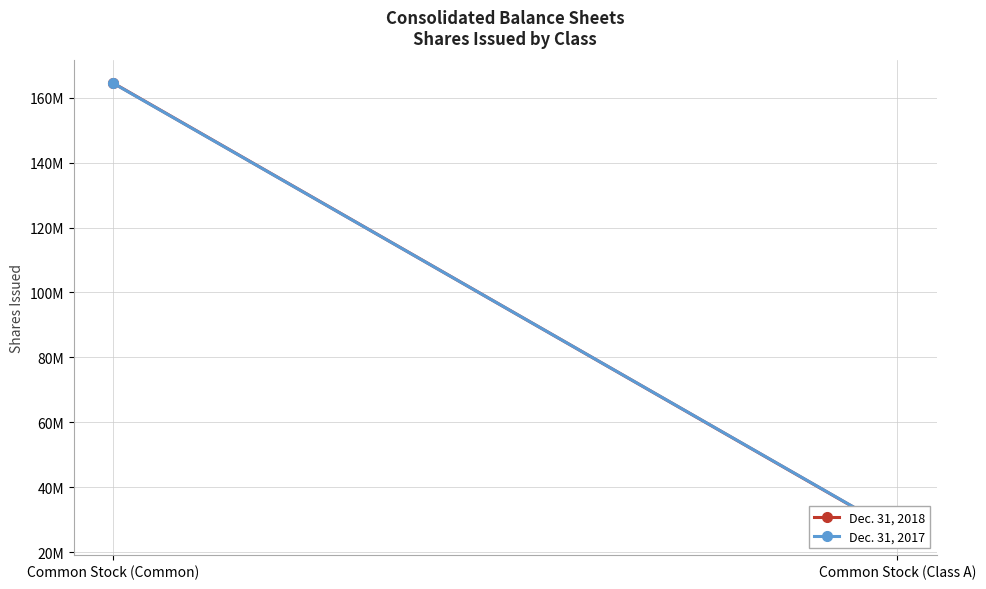

Count the number of data series in this chart.

2